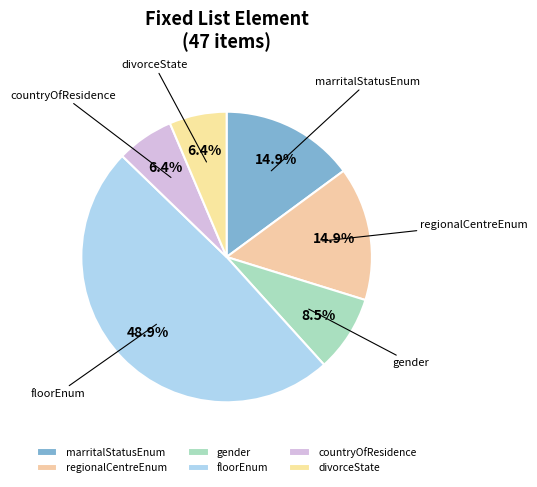

Which has a higher value, countryOfResidence or floorEnum?

floorEnum